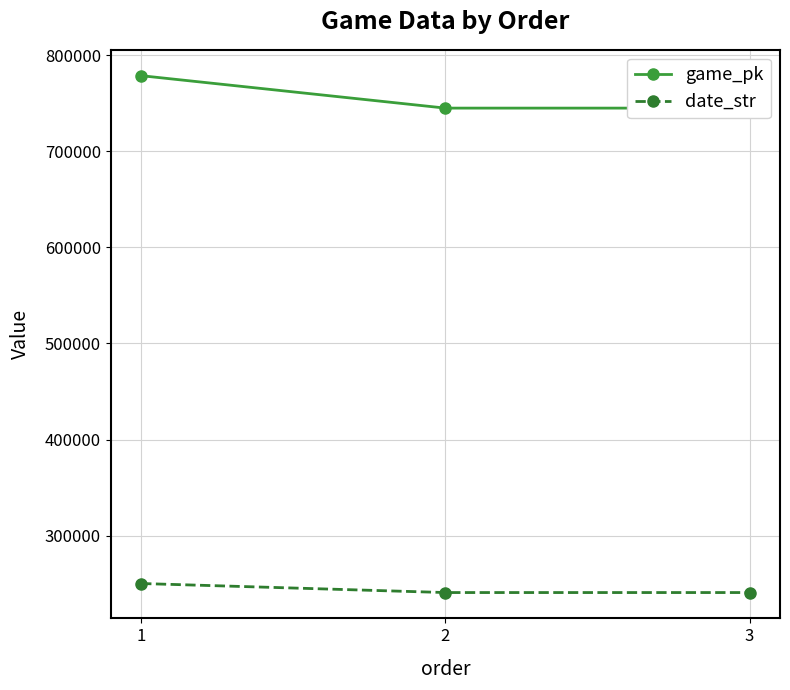

What is the difference between the highest and lowest values at 3?

503871